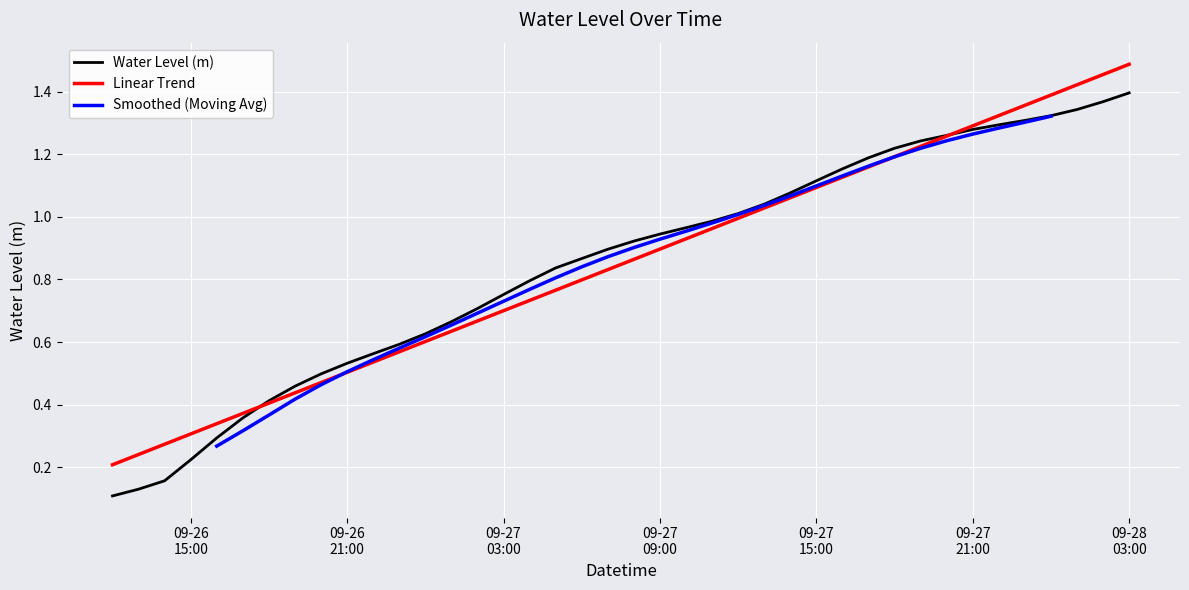

Rank the categories by value from highest to lowest.

2023-09-28 03:00:00, 2023-09-28 02:00:00, 2023-09-28 01:00:00, 2023-09-28 00:00:00, 2023-09-27 23:00:00, 2023-09-27 22:00:00, 2023-09-27 21:00:00, 2023-09-27 20:00:00, 2023-09-27 19:00:00, 2023-09-27 18:00:00, 2023-09-27 17:00:00, 2023-09-27 16:00:00, 2023-09-27 15:00:00, 2023-09-27 14:00:00, 2023-09-27 13:00:00, 2023-09-27 12:00:00, 2023-09-27 11:00:00, 2023-09-27 10:00:00, 2023-09-27 09:00:00, 2023-09-27 08:00:00, 2023-09-27 07:00:00, 2023-09-27 06:00:00, 2023-09-27 05:00:00, 2023-09-27 04:00:00, 2023-09-27 03:00:00, 2023-09-27 02:00:00, 2023-09-27 01:00:00, 2023-09-27 00:00:00, 2023-09-26 23:00:00, 2023-09-26 22:00:00, 2023-09-26 21:00:00, 2023-09-26 20:00:00, 2023-09-26 19:00:00, 2023-09-26 18:00:00, 2023-09-26 17:00:00, 2023-09-26 16:00:00, 2023-09-26 15:00:00, 2023-09-26 14:00:00, 2023-09-26 13:00:00, 2023-09-26 12:00:00